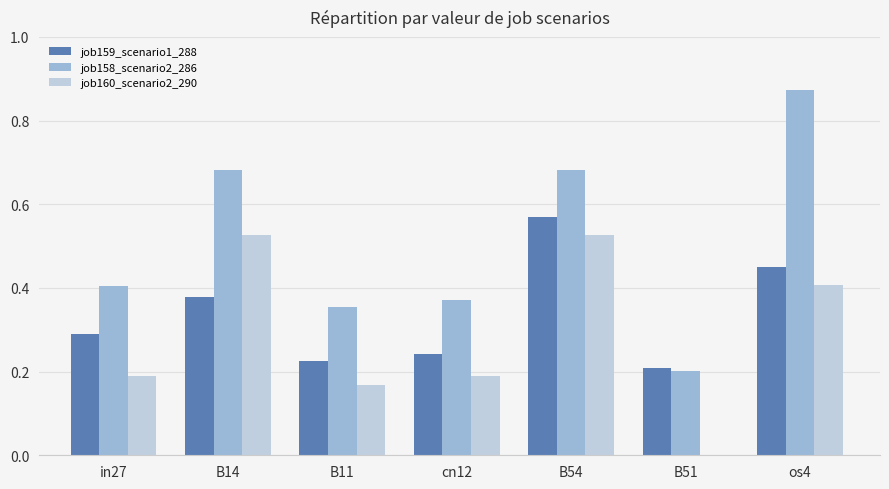

Is it true that job158_scenario2_286 equals 0.5 at B14?

False